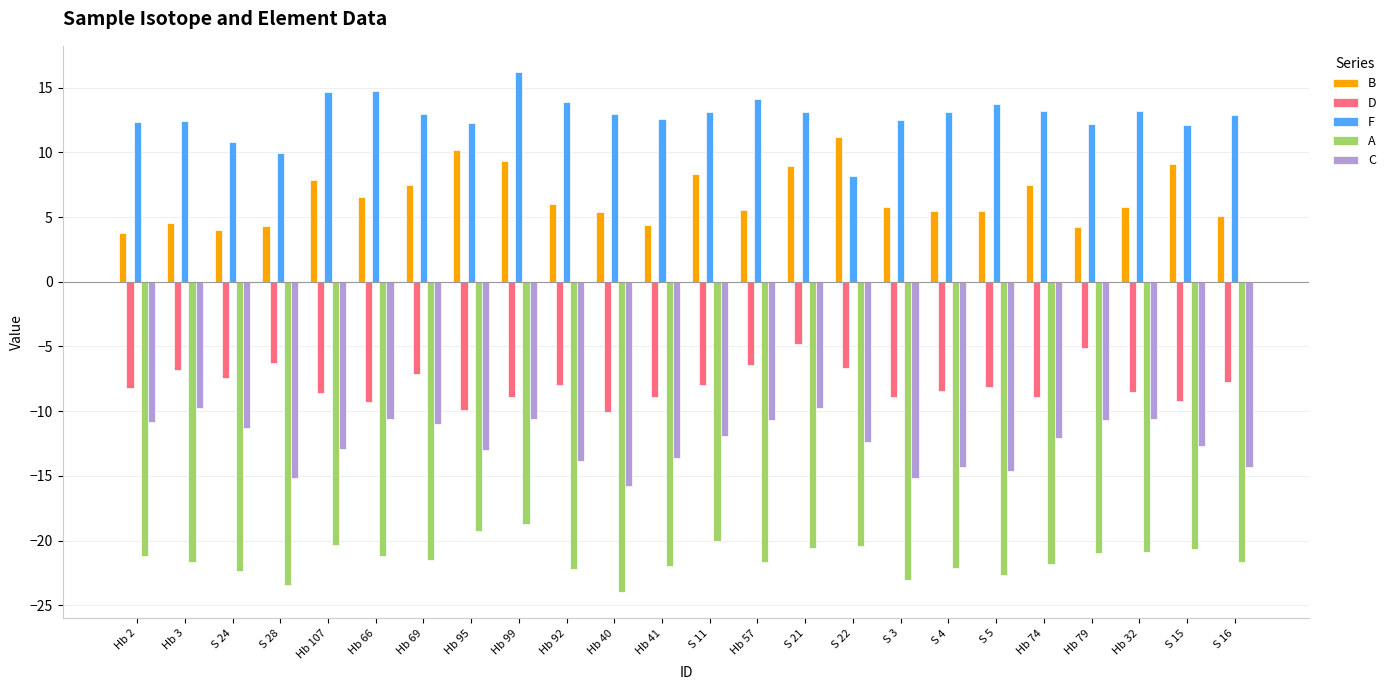

Are the bars grouped side by side (vs. stacked)?

Yes